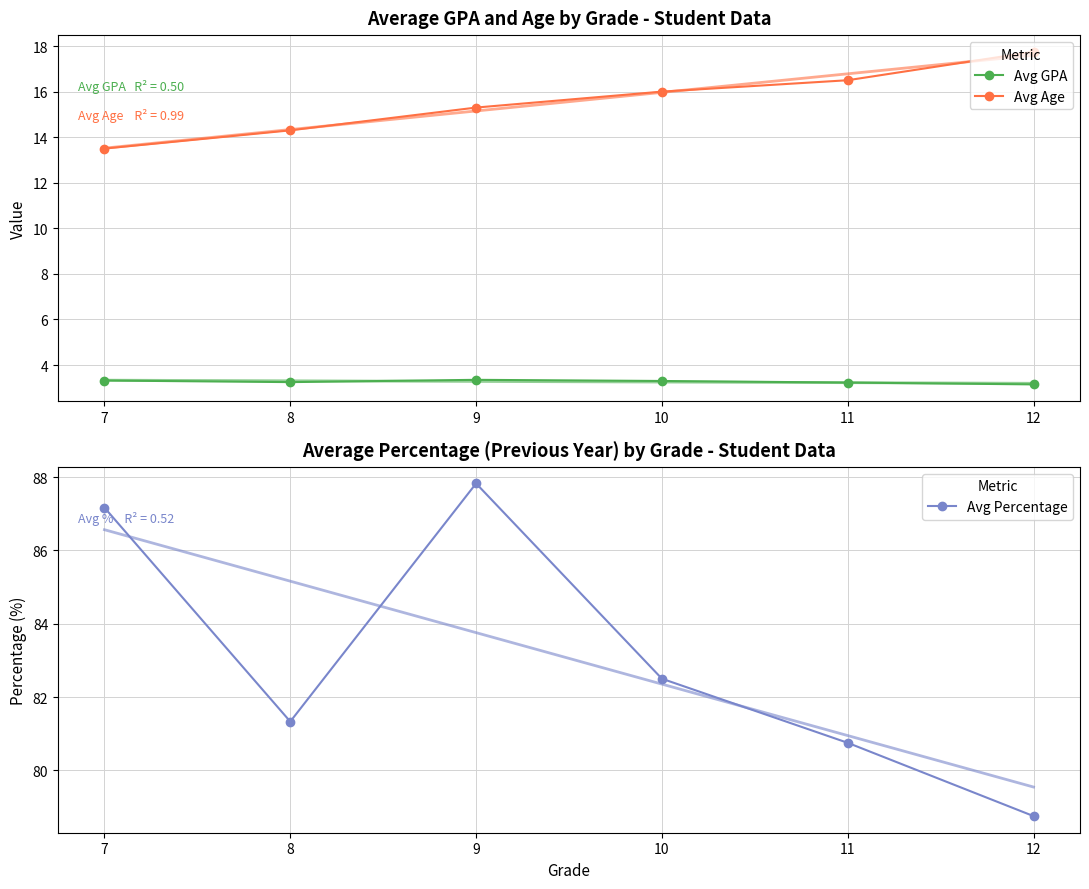

List the series in order of their peak value, lowest first.

Avg GPA, Avg Age, Avg Percentage